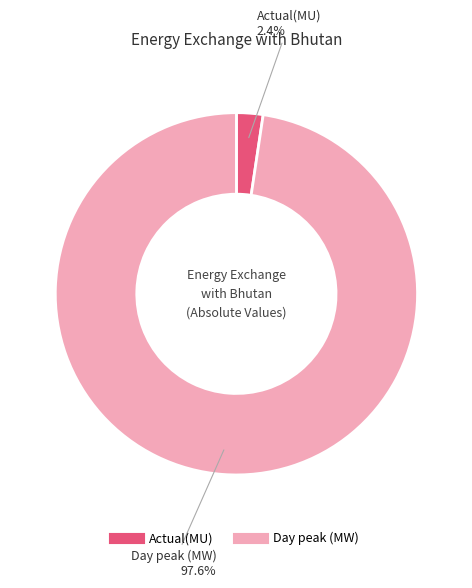

Count the number of slices in the pie.

2